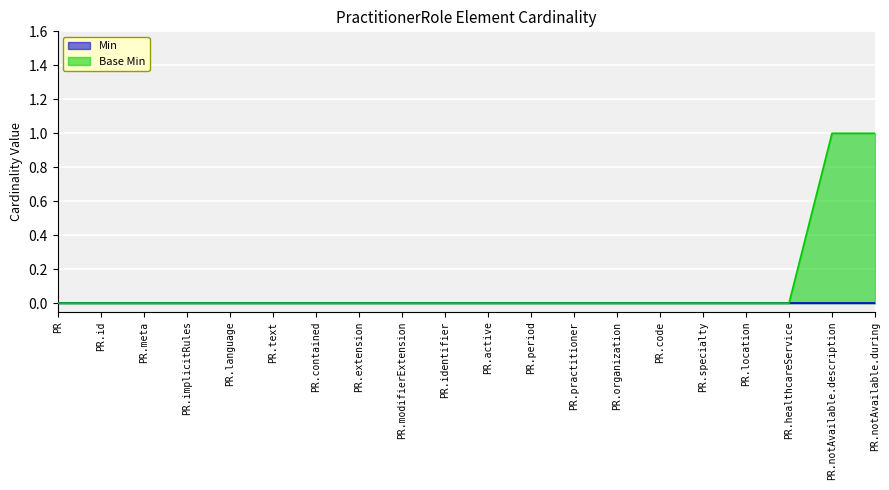

Count the values in the range 0 to 1.

20